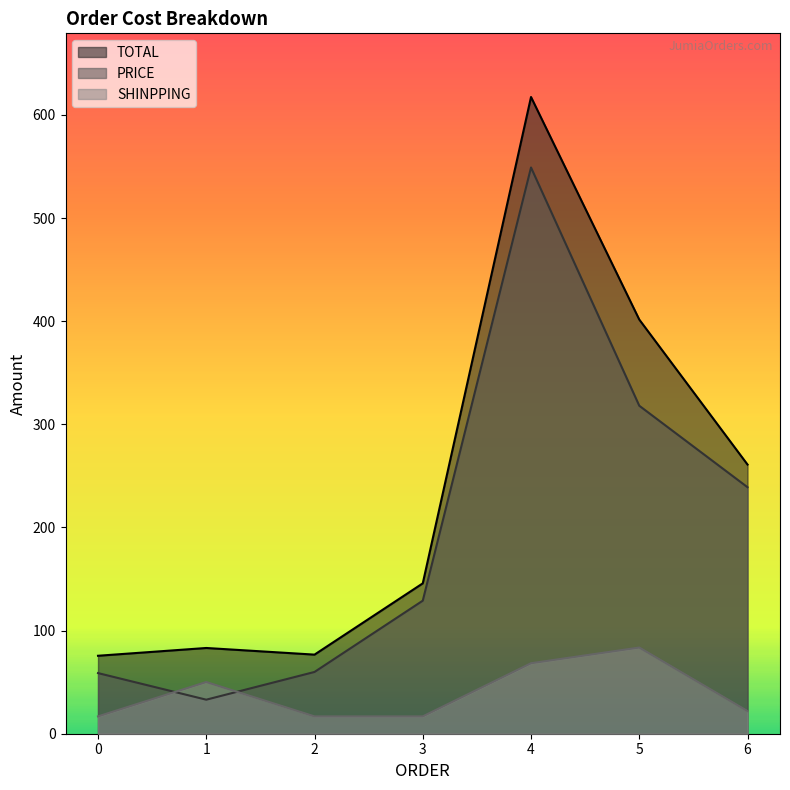

Rank the categories by PRICE value from lowest to highest.

1, 0, 2, 3, 6, 5, 4